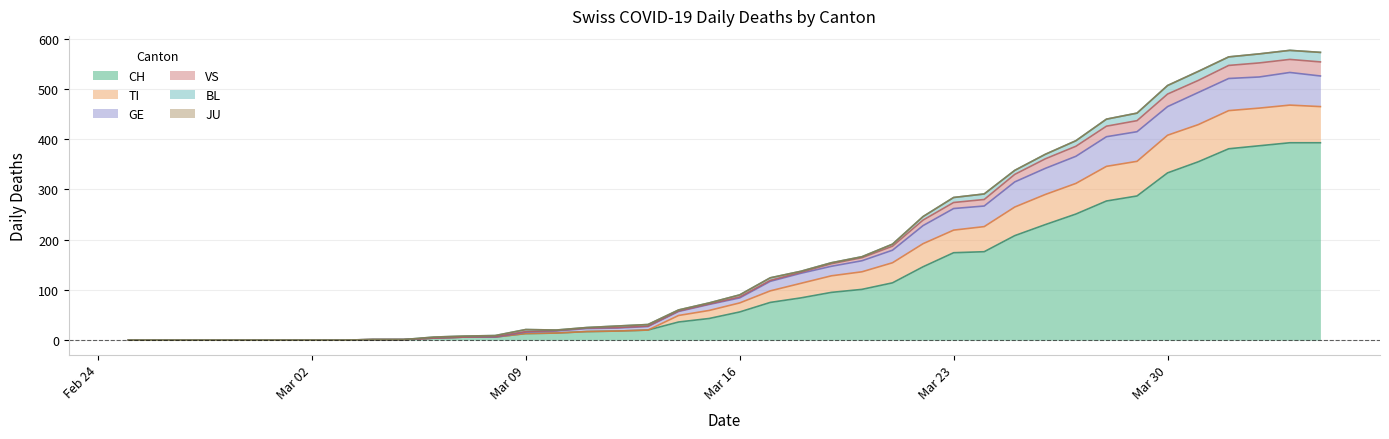

Between 2020-03-06 and 2020-04-02, which is larger?

2020-04-02